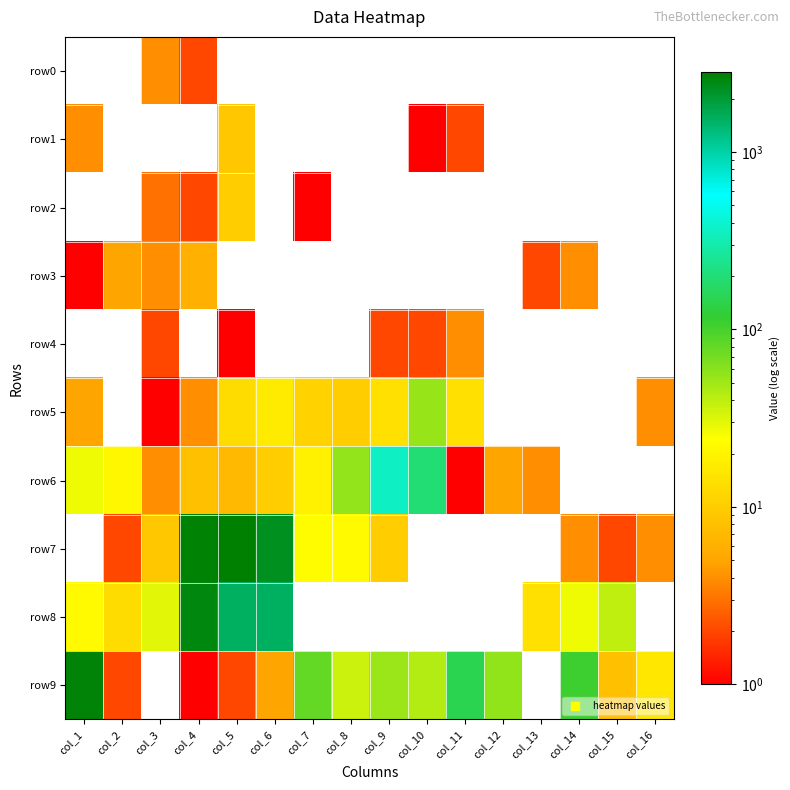

Which has a higher value, col_12 or col_5?

col_12